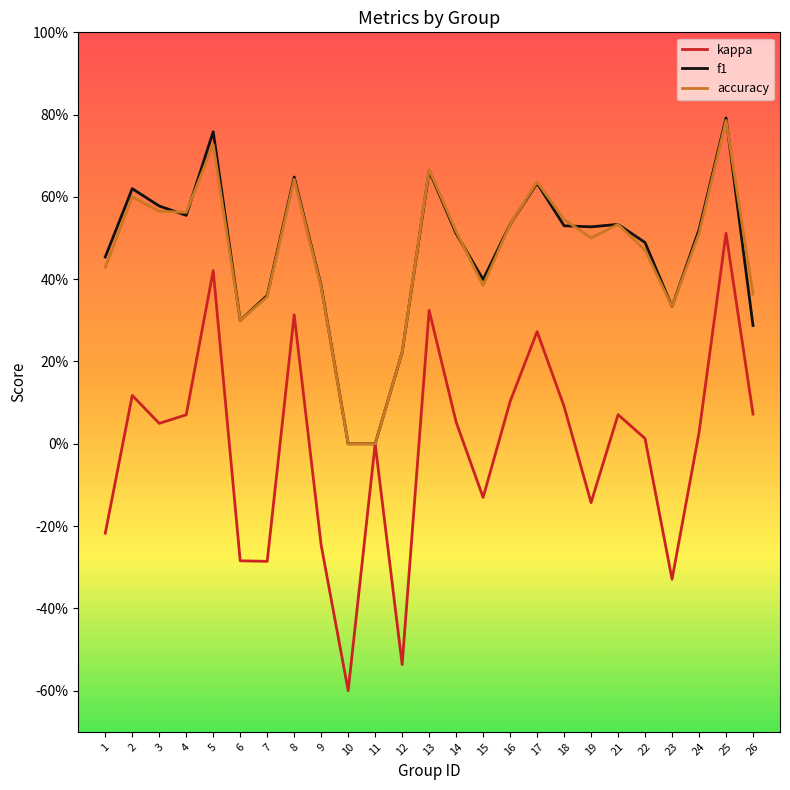

Rank the series at 23 from lowest to highest value.

kappa, f1, accuracy